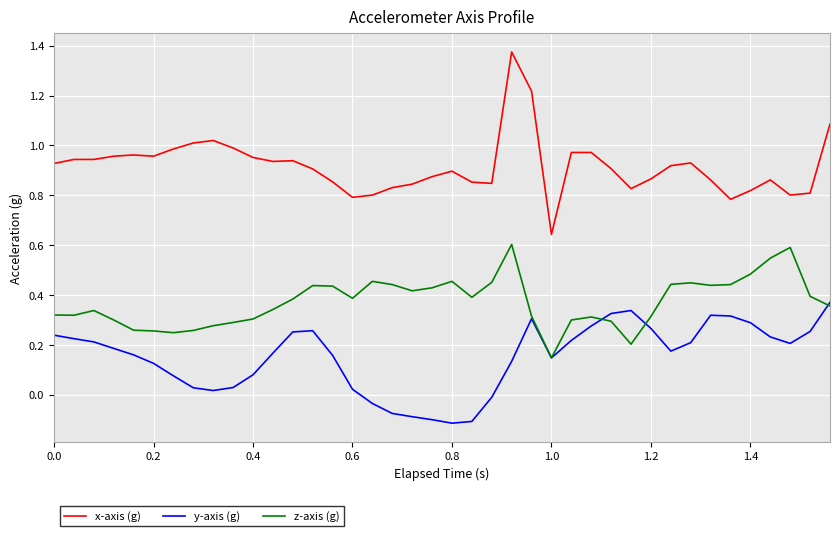

Rank the series by their average value, from highest to lowest.

x-axis (g), z-axis (g), y-axis (g)